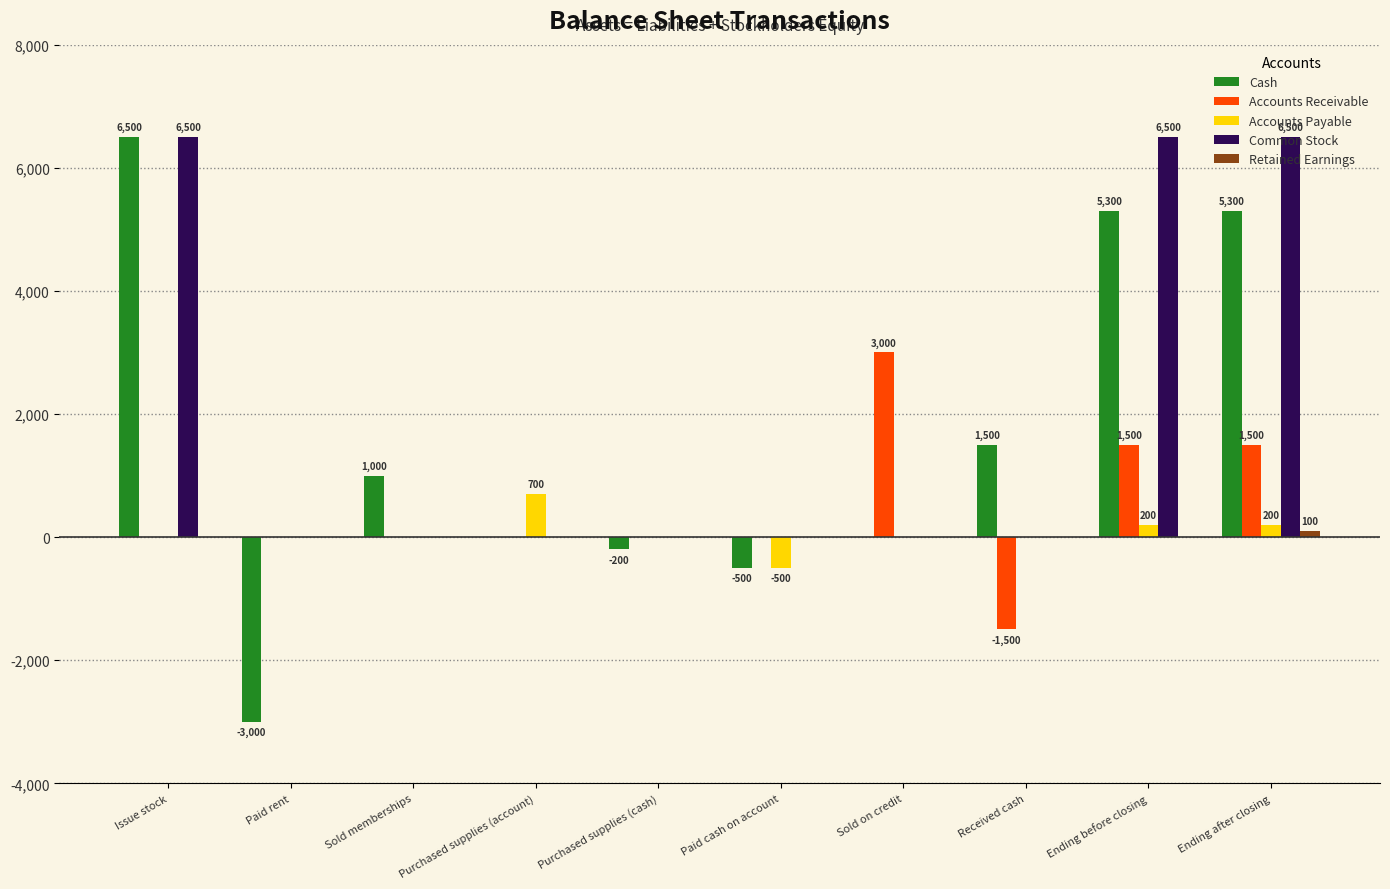

What is the maximum value for Cash?

6500